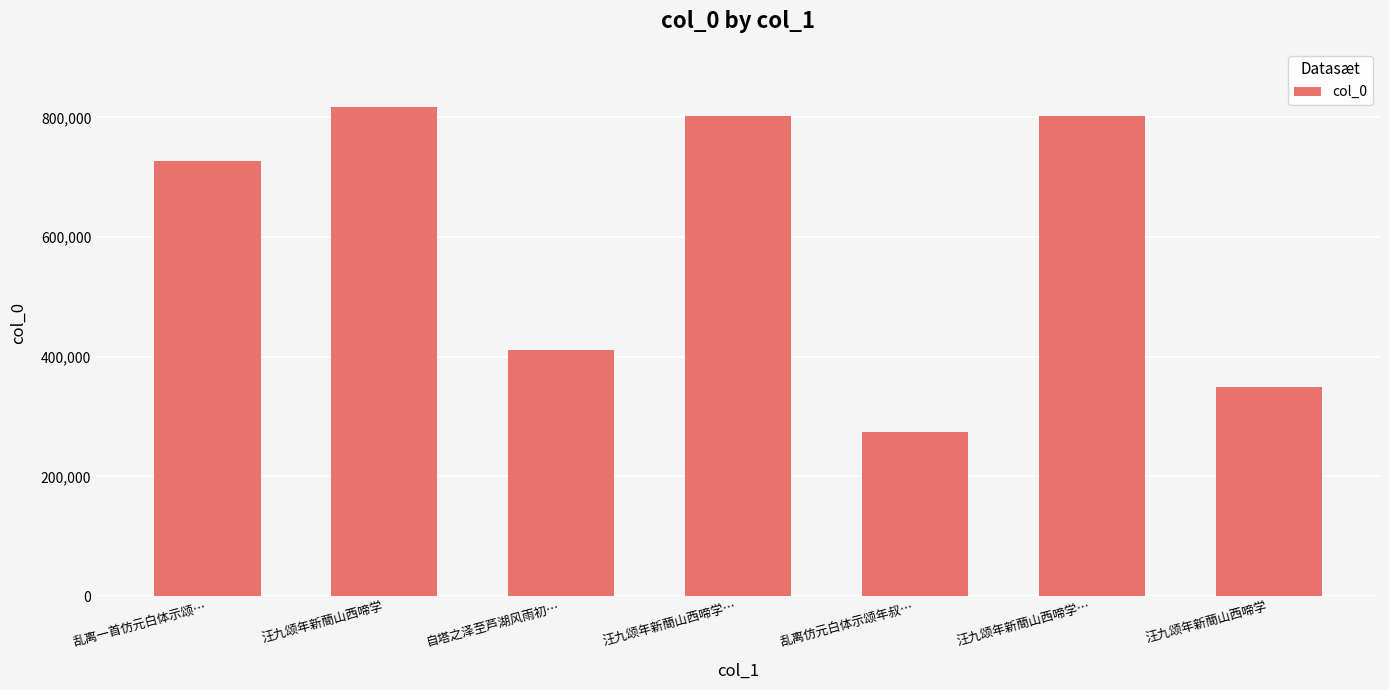

Reading left to right, list all the values displayed in this chart.

727447	816595	410773	802446	275115	802447	349616